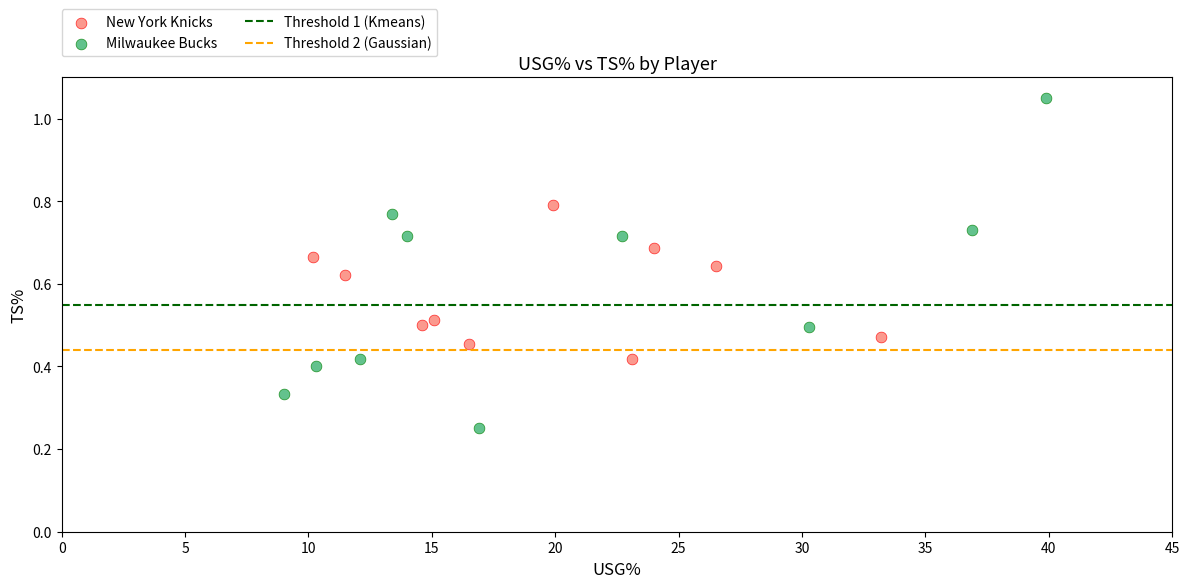

Which series contains the lowest Y value?

Milwaukee Bucks